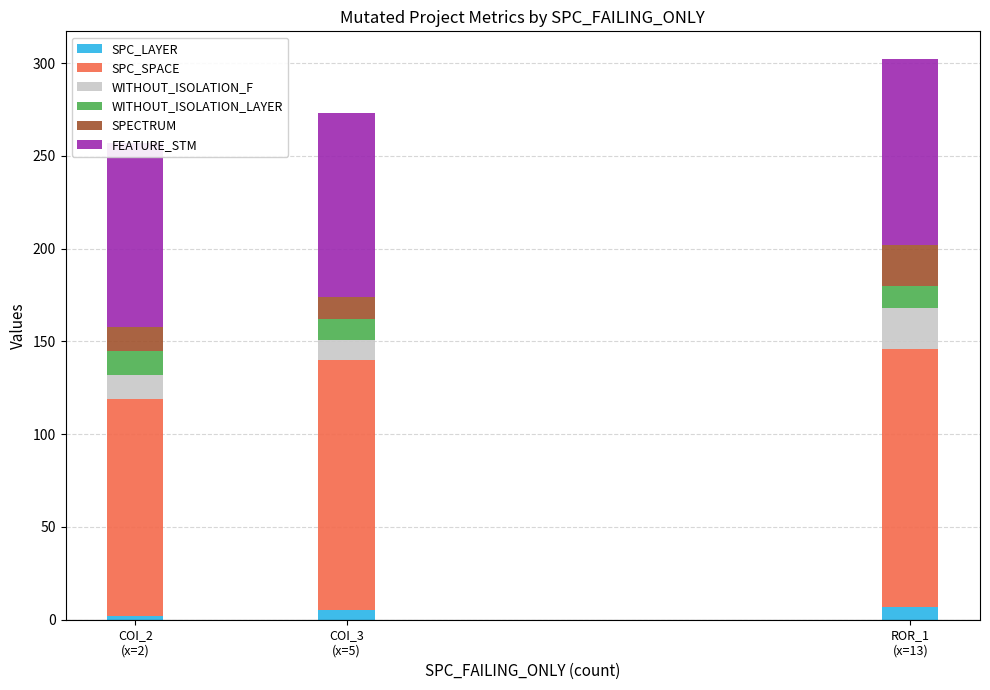

What is the approximate value of SPC_LAYER at COI_2
(x=2)?

2